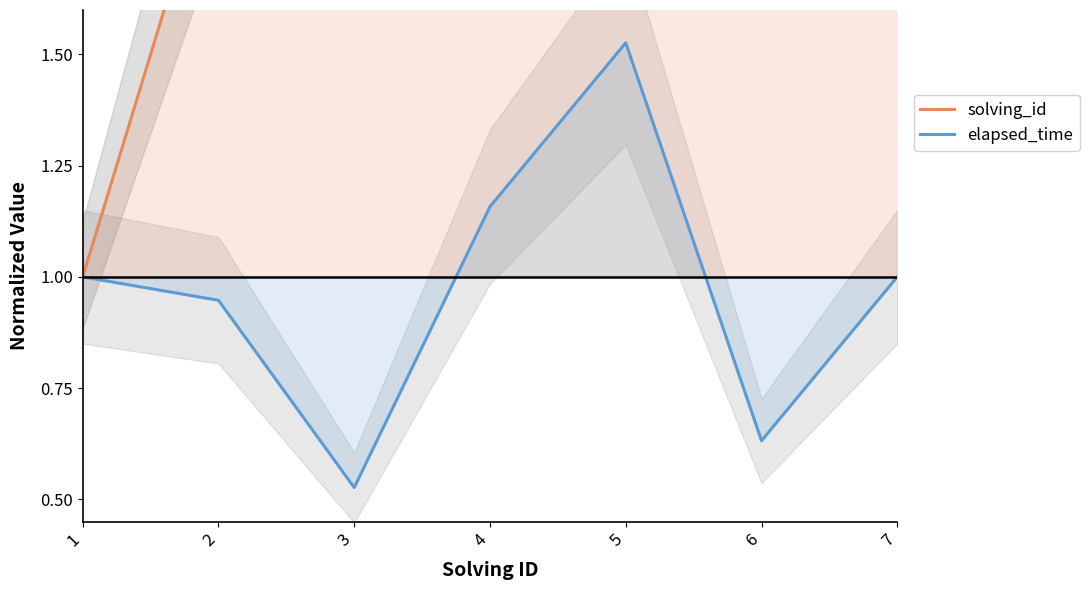

Where is the first local maximum for elapsed_time?

5